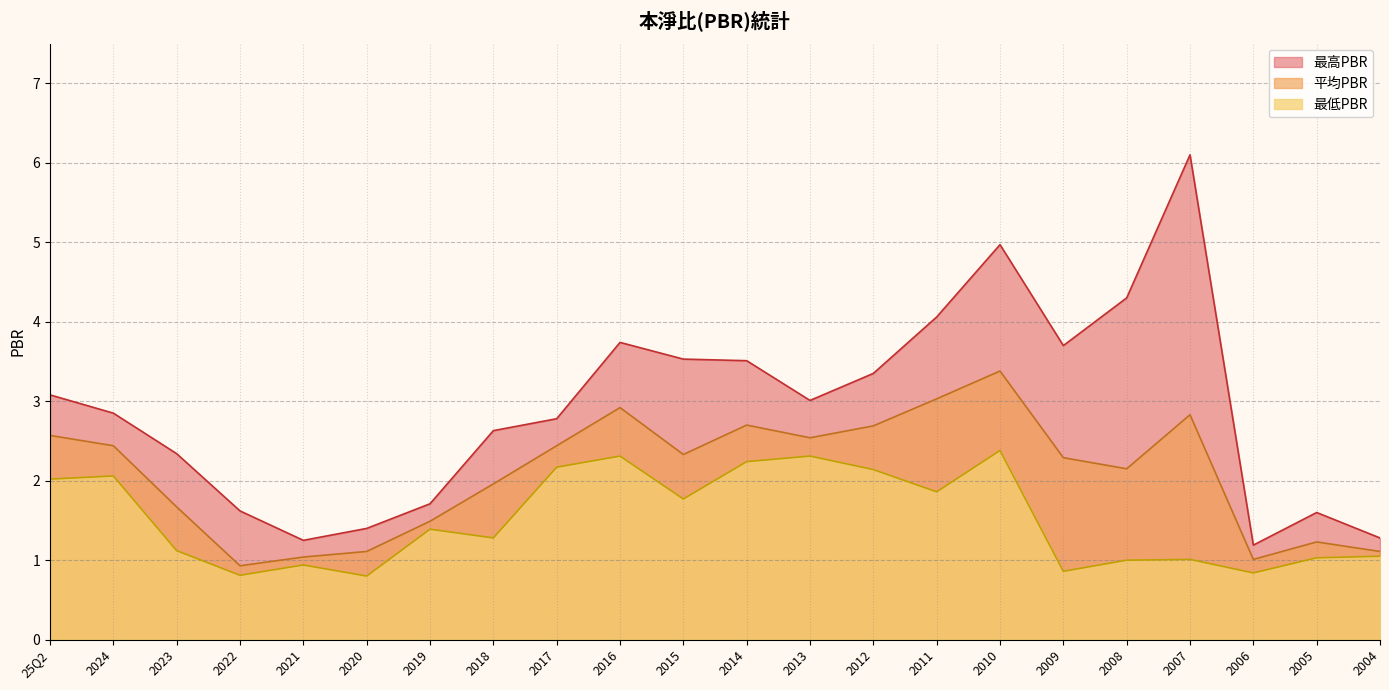

True or false: 最高PBR has more than 0 interior local peaks.

True